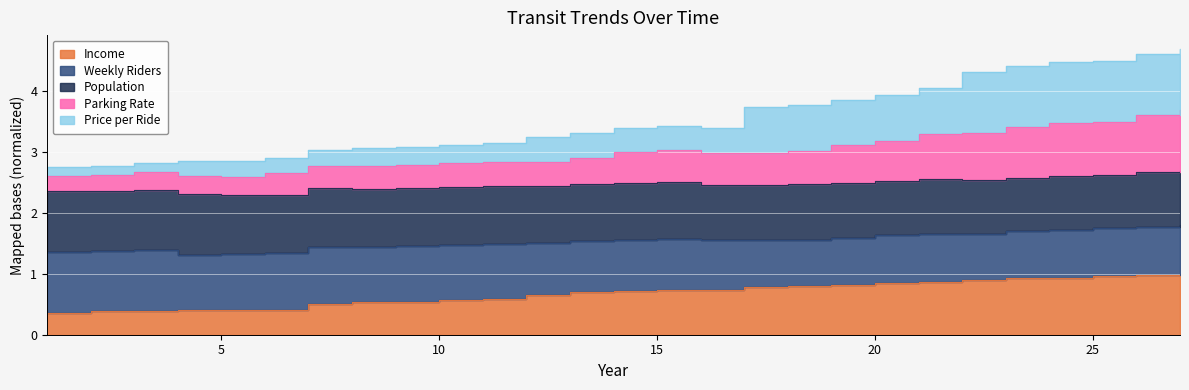

Read the Parking Rate value at 4.

2.6